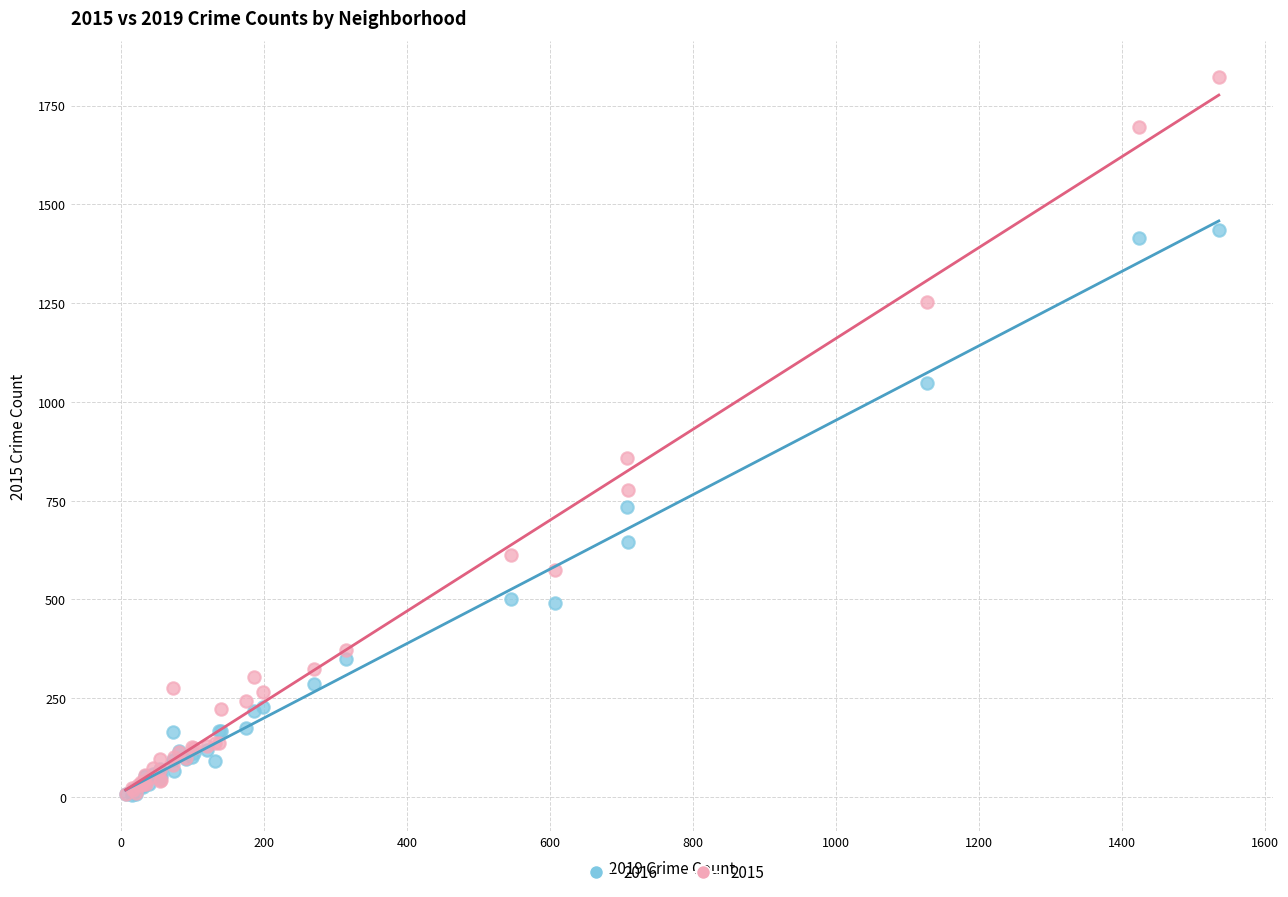

Across all series, what Y value is closest to 913?

859